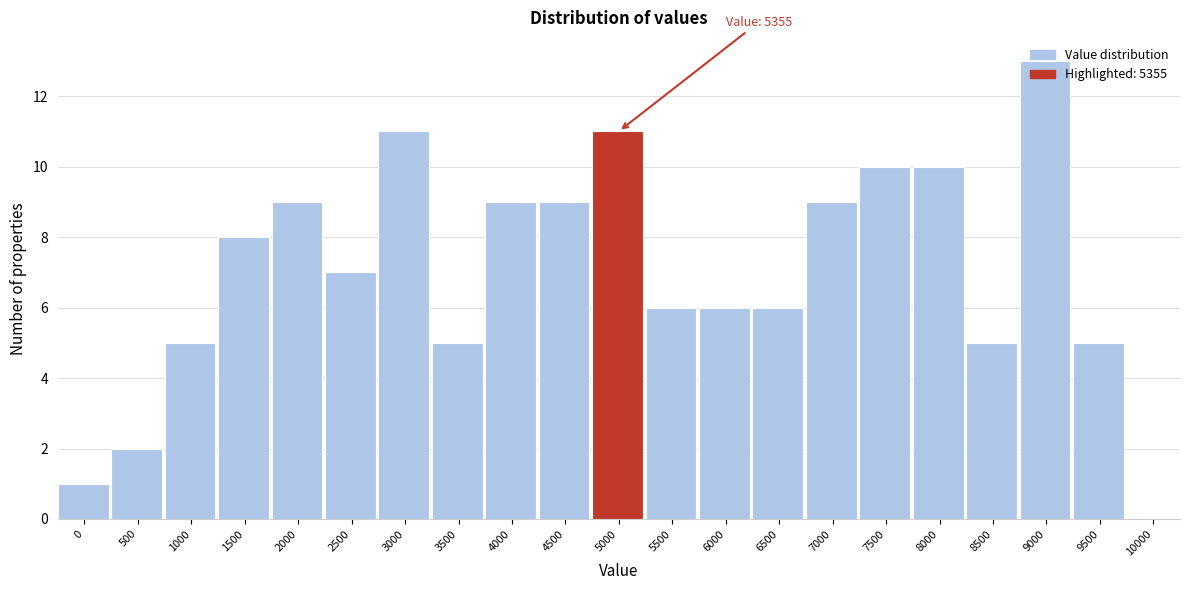

What is the approximate value at 2000?

9